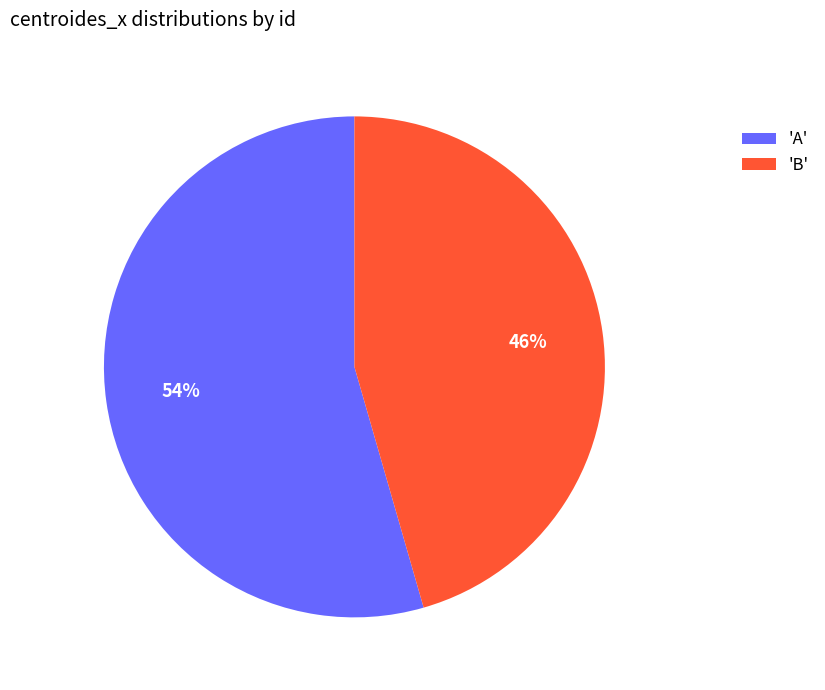

Do 'A' and 'B' together represent more than half of the pie?

Yes